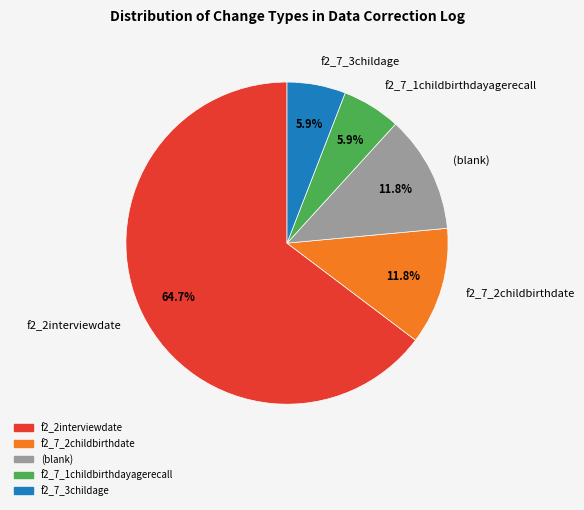

Which has a higher value, f2_7_2childbirthdate or f2_2interviewdate?

f2_2interviewdate